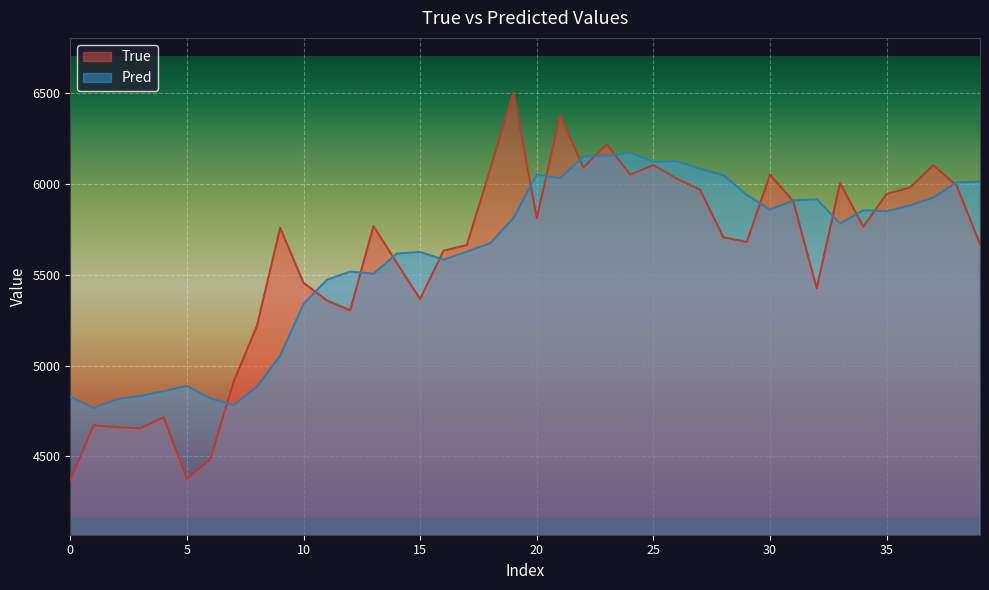

The True series shows 4369.0 at 0. True or false?

True